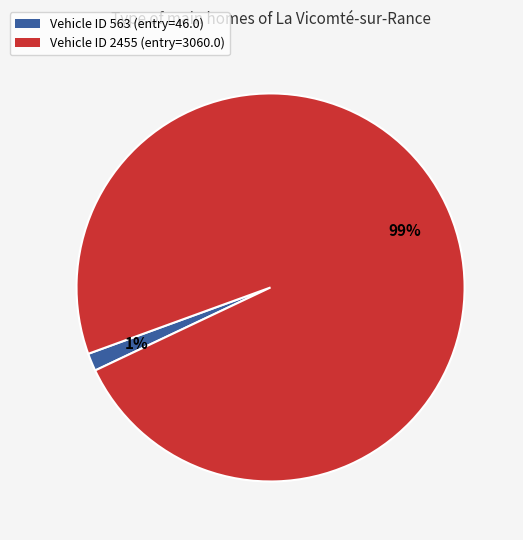

Is there a majority slice in this chart?

Yes